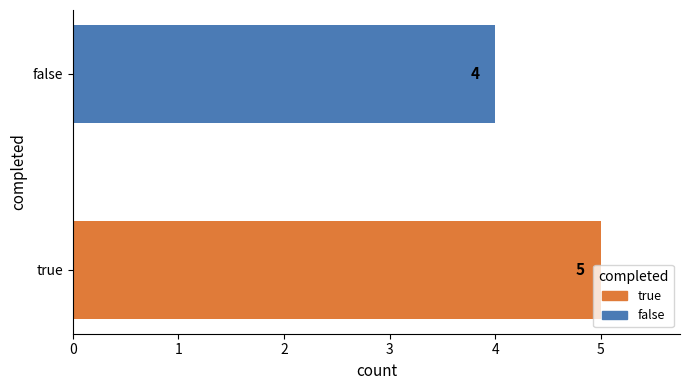

The chart shows a value of 2 at true. True or false?

False